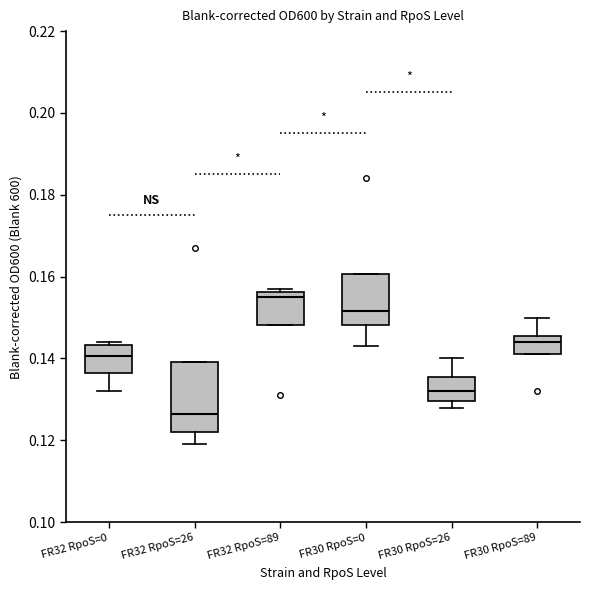

Which box has the lowest median line?

FR32 RpoS=26